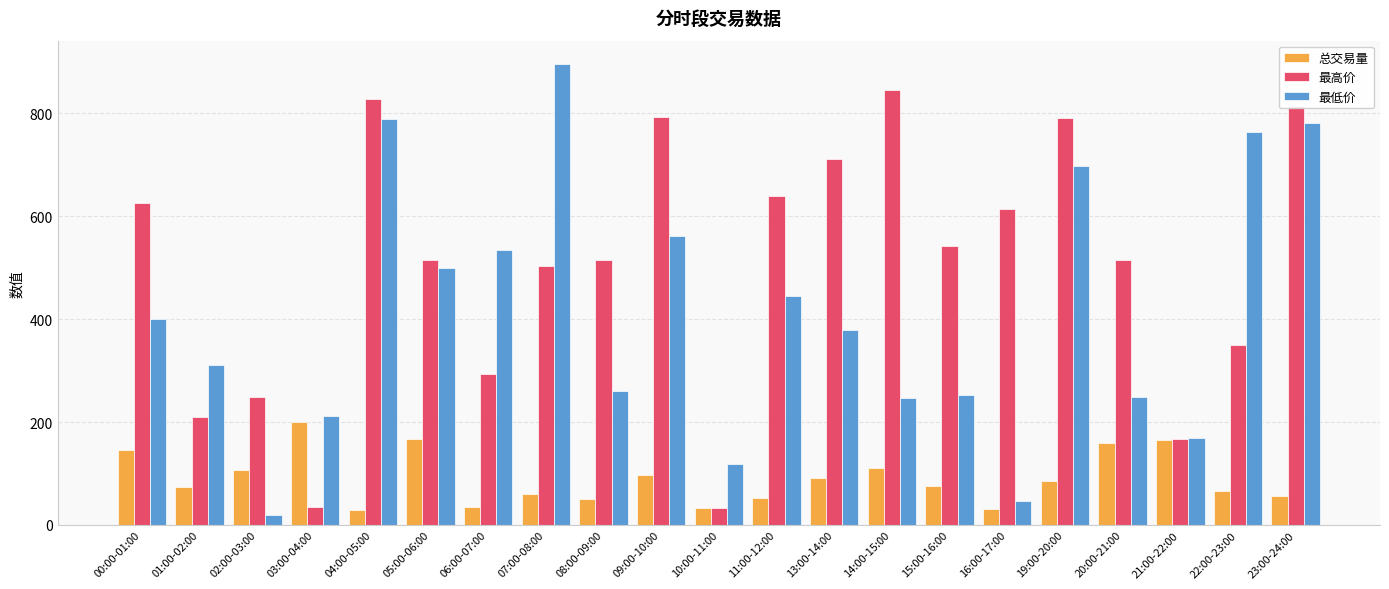

Rank the series by their maximum value, from lowest to highest.

总交易量, 最高价, 最低价